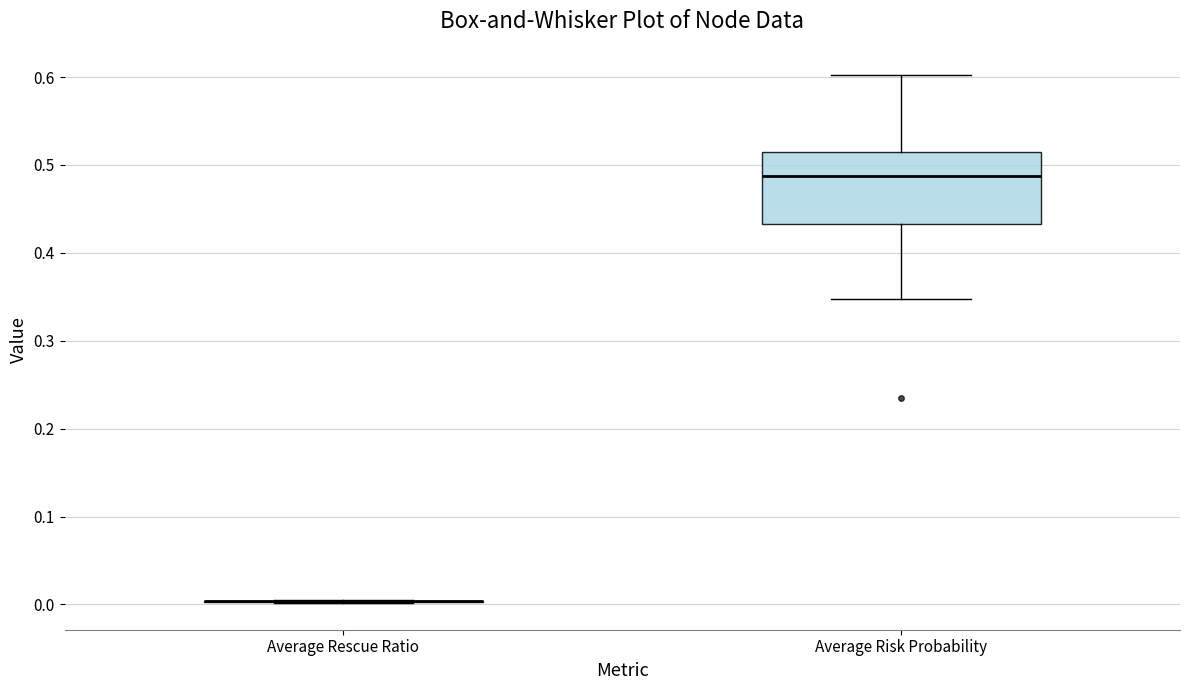

Reading left to right, read every box against the y-axis: the position of its median line, the range the box covers, and the ends of its whiskers. The values are not printed on the chart, so give them approximately, as read against the axis.

Average Rescue Ratio: box collapsed to a line at 0.00, whiskers 0.00 to 0.01
Average Risk Probability: median 0.49, box 0.43 to 0.52, whiskers 0.35 to 0.60